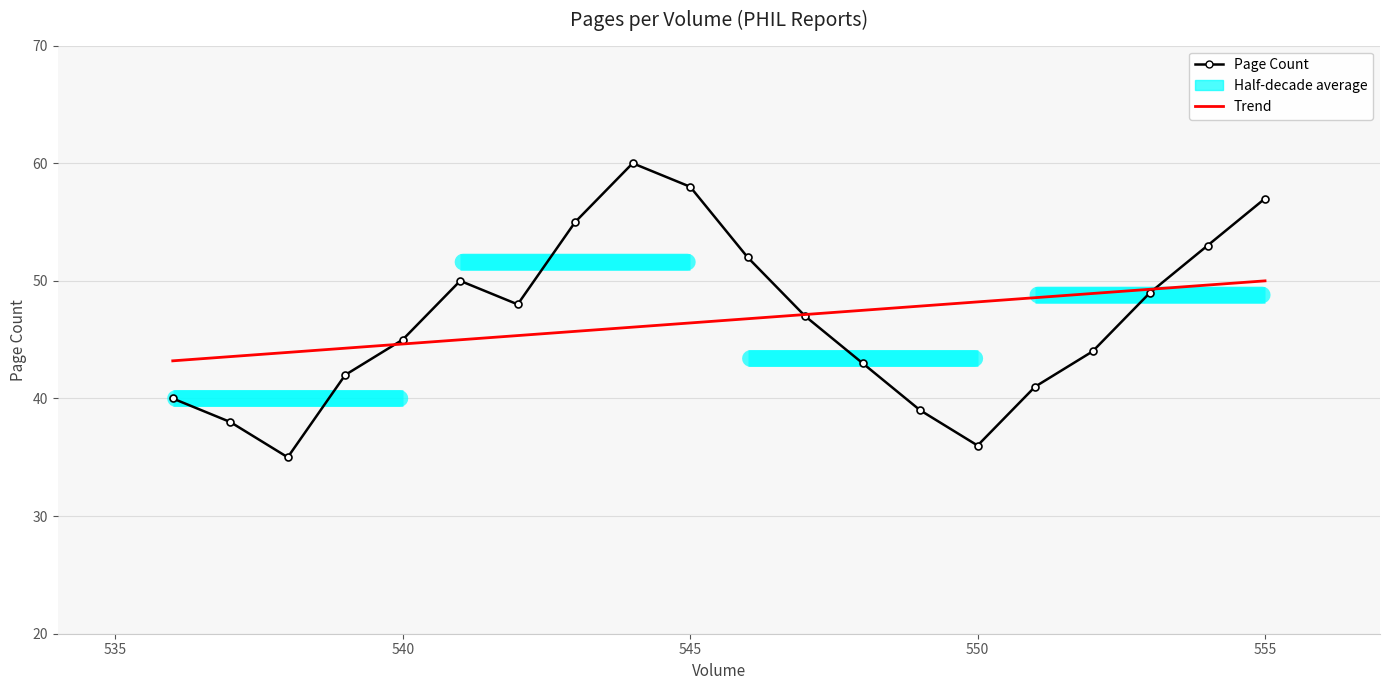

How many values in the Page Count series are below 47?

10